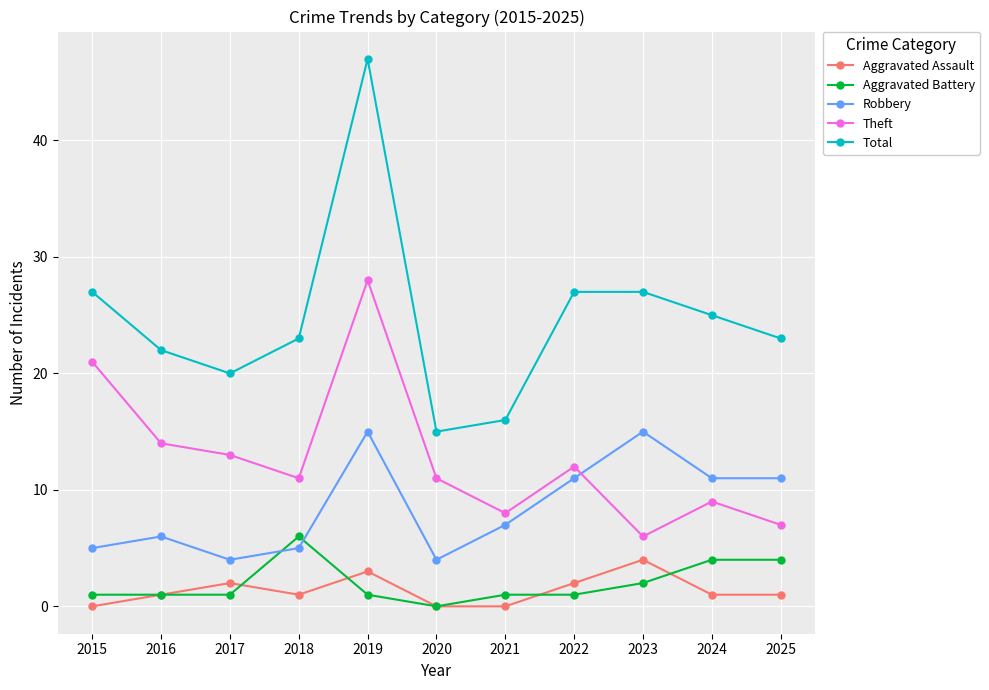

True or false: Theft has more than 1 points higher than both neighbors.

True